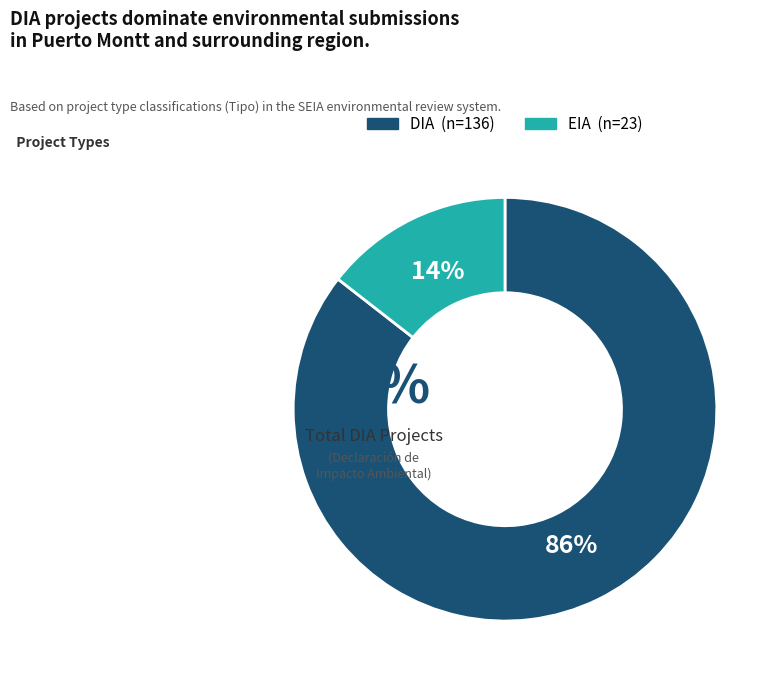

Count the number of slices in the pie.

2